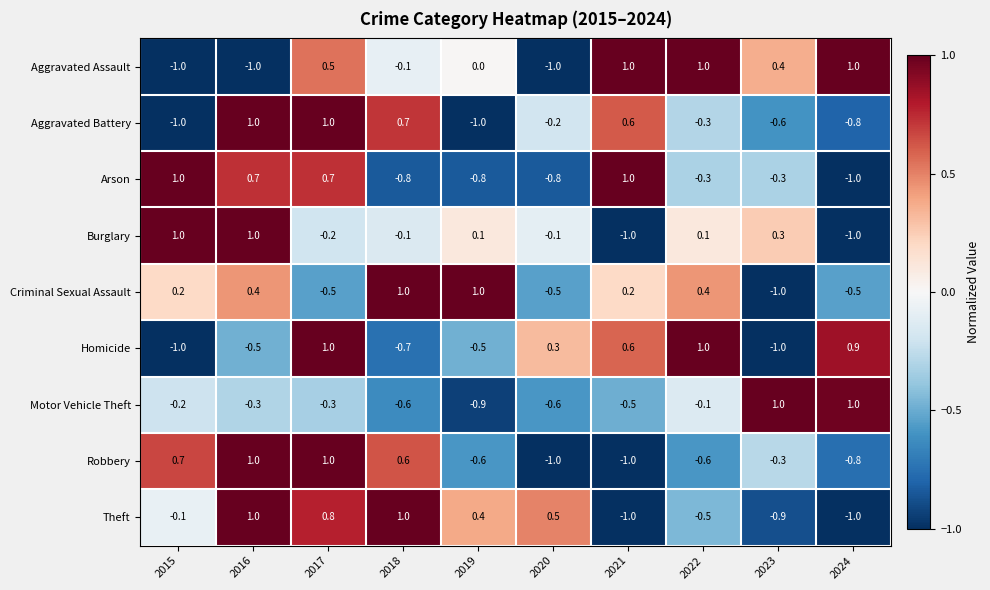

Which series changed the most between 2022 and 2023?

Homicide